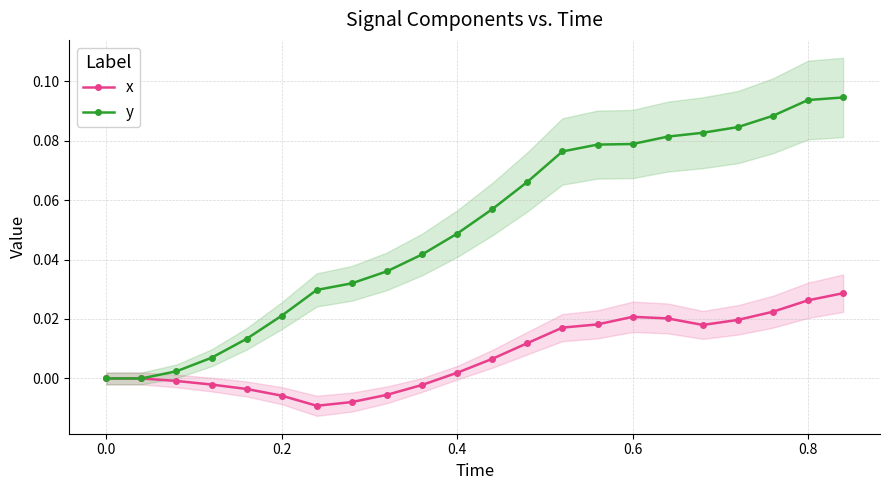

In x, how many points are lower than both neighbors (excluding endpoints)?

2